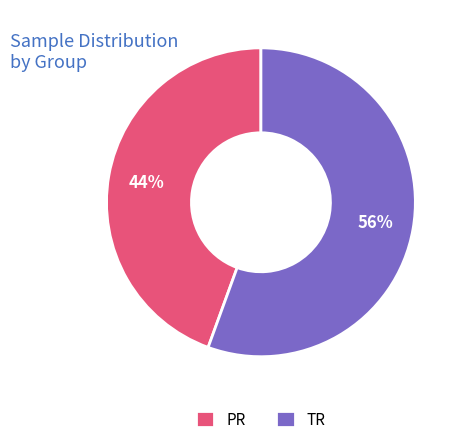

Is there a majority slice in this chart?

Yes